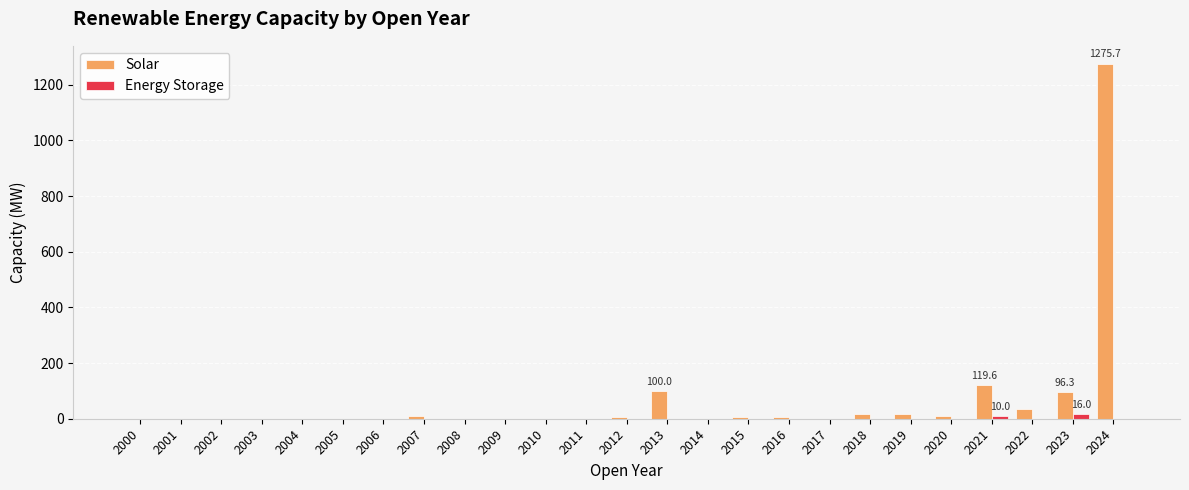

The Solar series shows 0.0 at 2001. True or false?

True